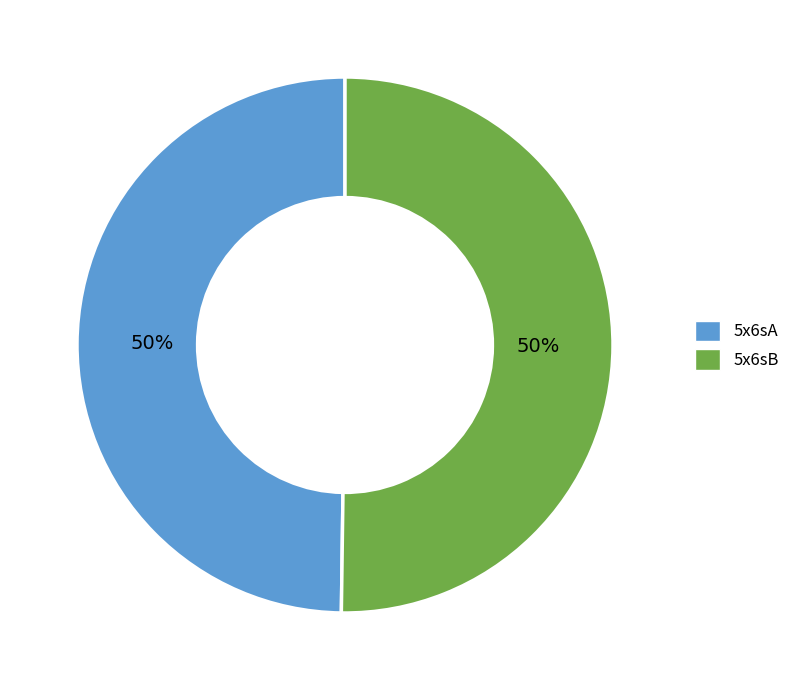

To the nearest percent, what percentage of the pie is 5x6sB?

50%